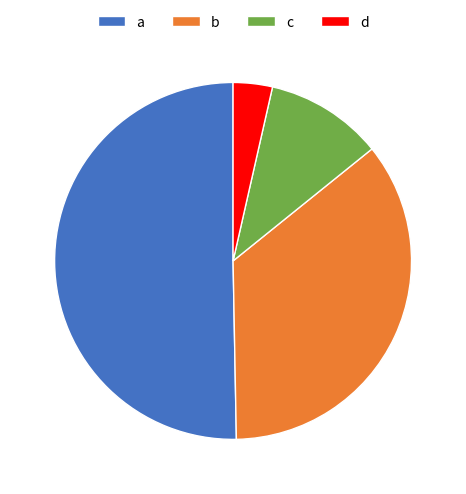

What is the smallest slice in the pie chart?

d